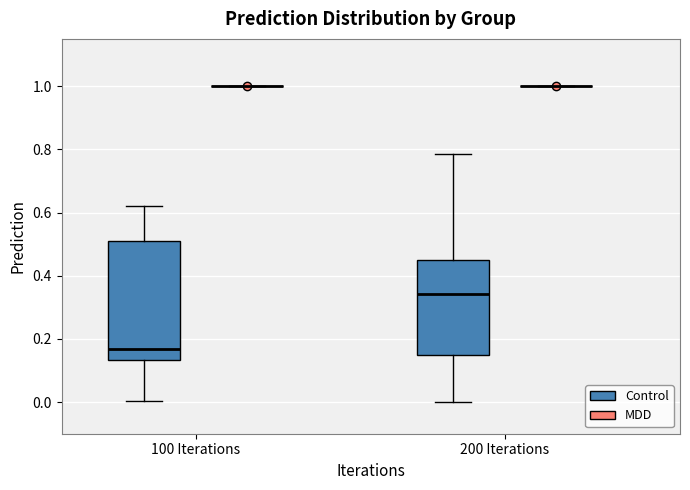

Which box is the tallest, from its lower edge to its upper edge?

100 Iterations (Control)